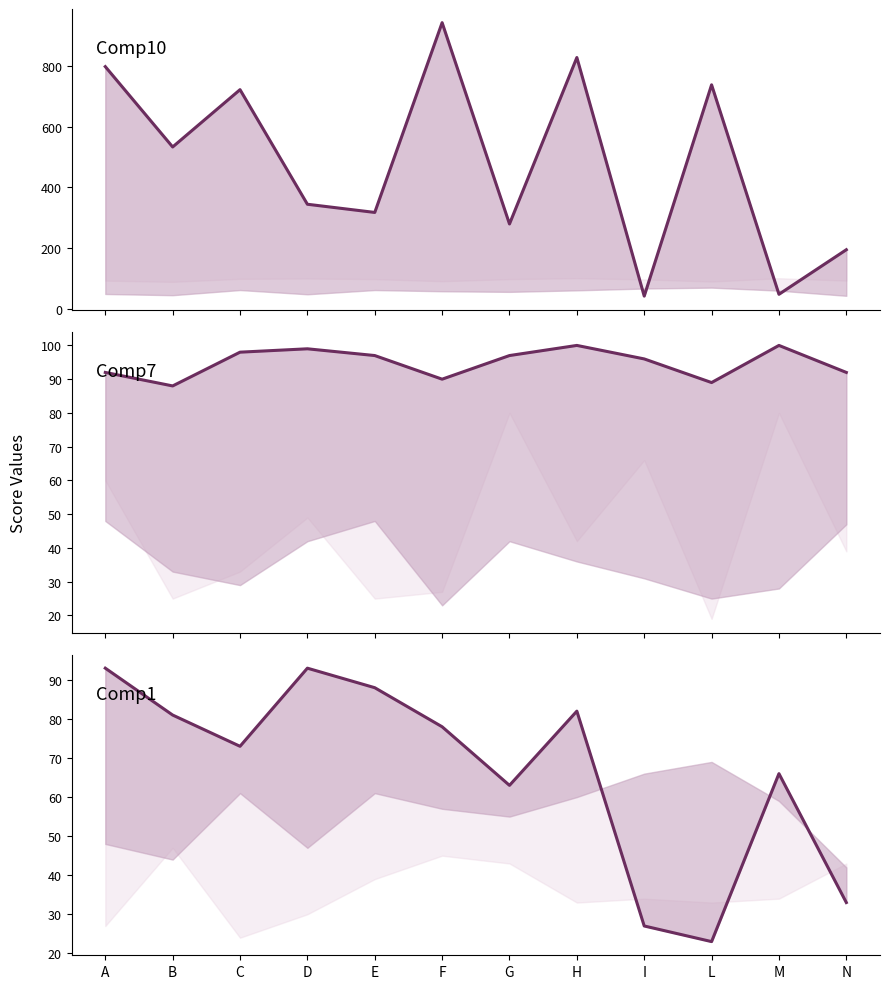

At which category does the chart reach its peak across all series?

F